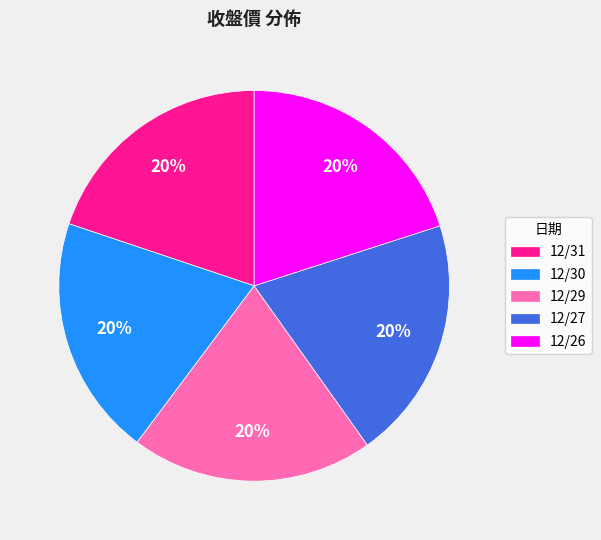

Does 12/30 account for over 50% of the chart?

No